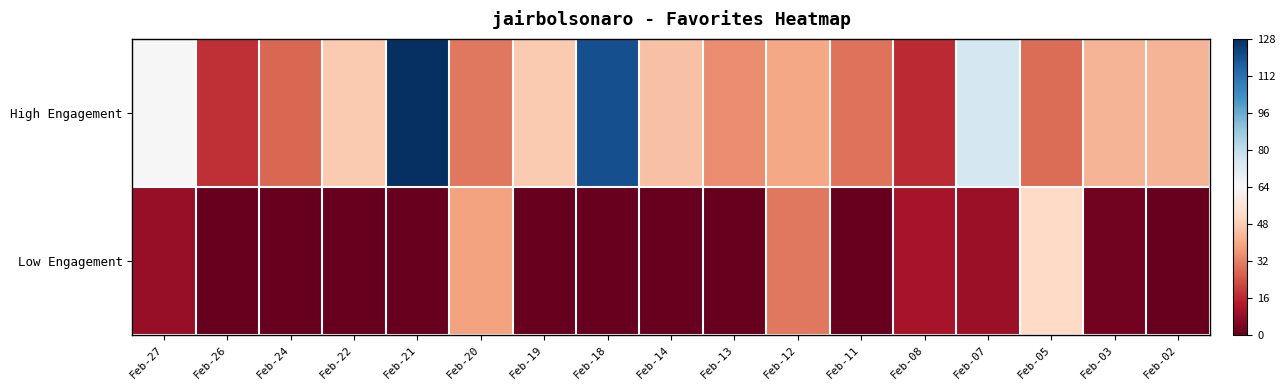

What is the difference between the highest and lowest values at Feb-14?

45